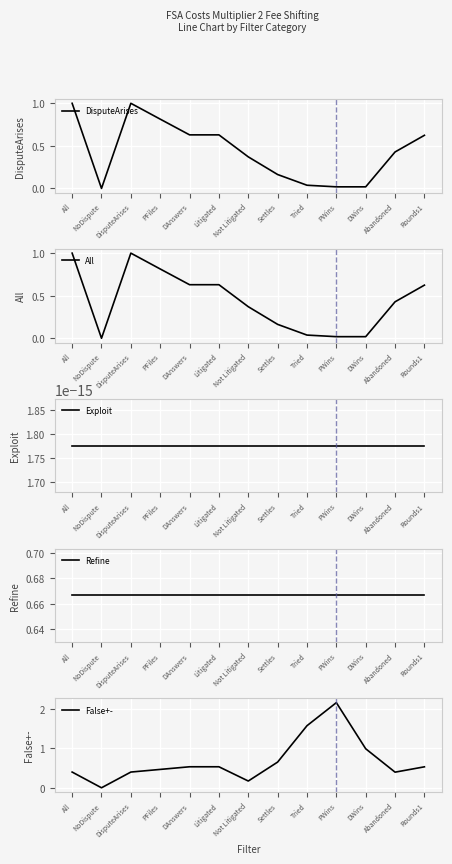

Where is DisputeArises nearest to the value 0?

NoDispute